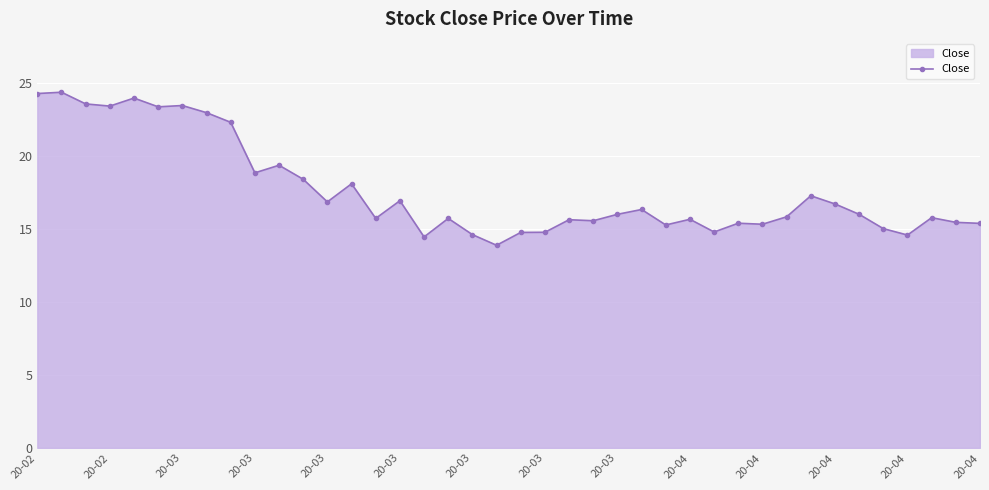

True or false: the data has more than 0 interior local peaks.

True